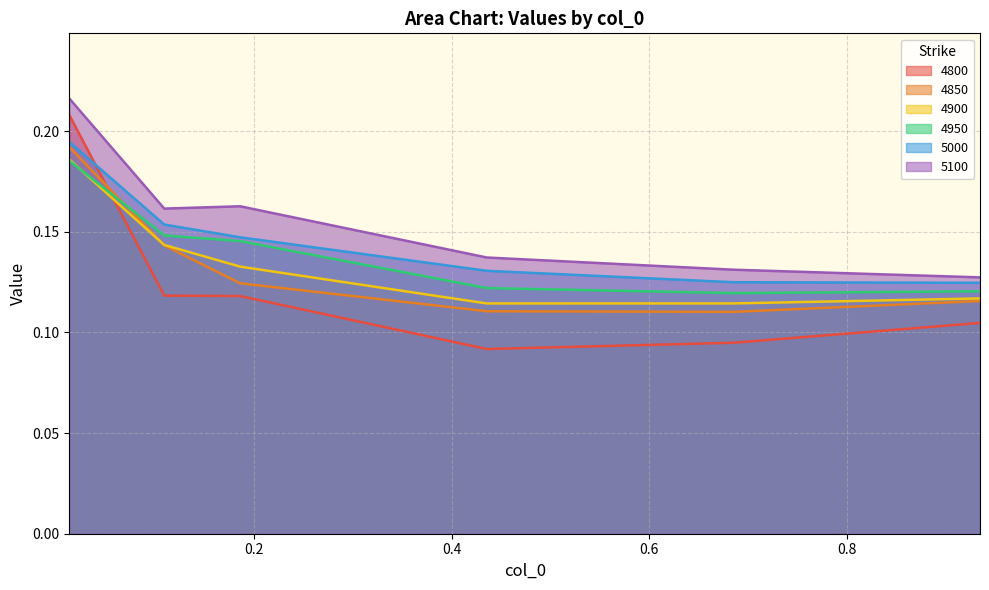

What is the sum of all 4800 values?

0.7